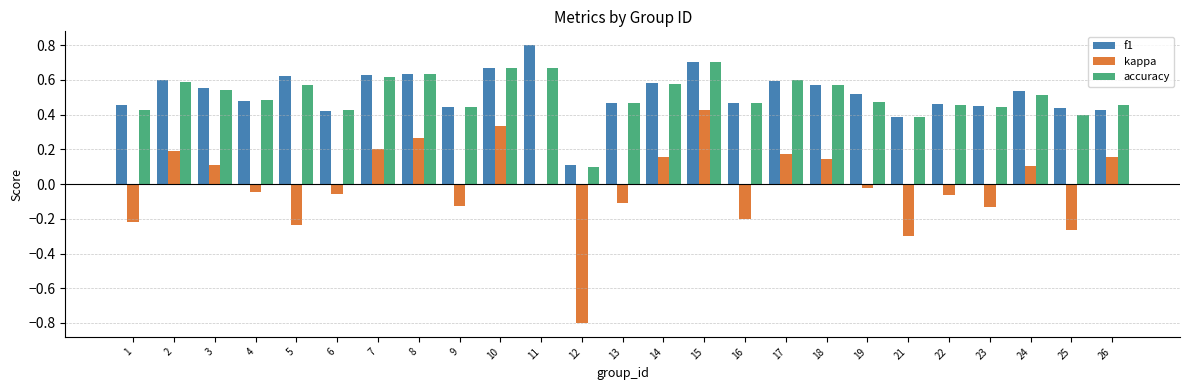

Which category has the highest value in the f1 series?

11